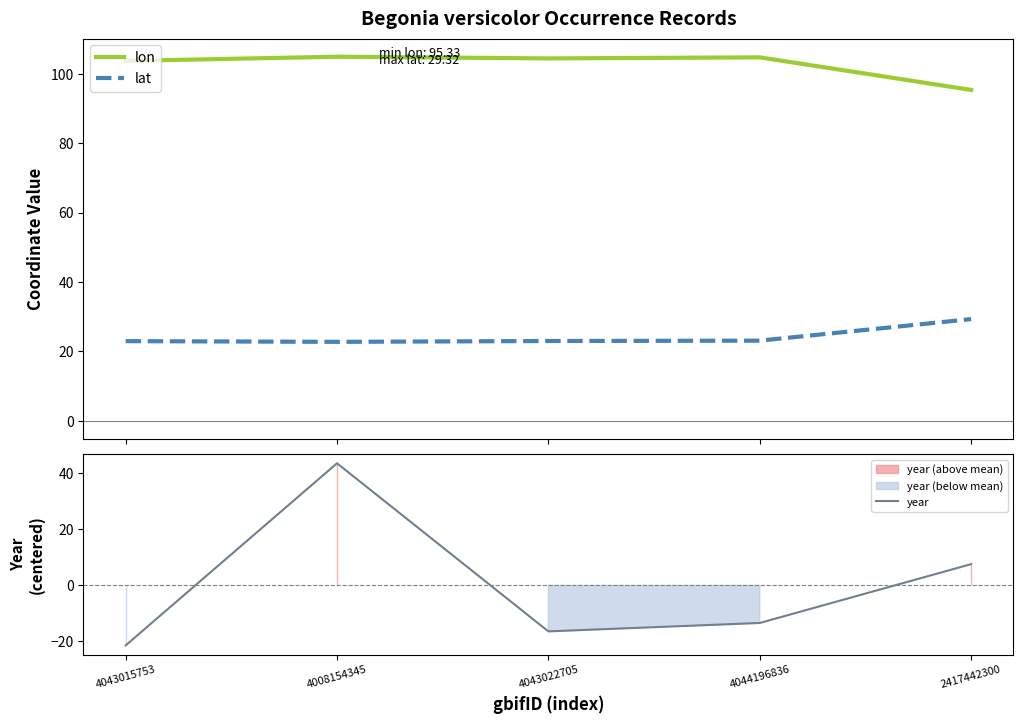

Reading left to right, extract all data points from this chart.

lon: 103.7	104.9	104.4	104.7	95.3
lat: 23.0	22.8	23.0	23.1	29.3
year: -21.4	43.6	-16.4	-13.4	7.6